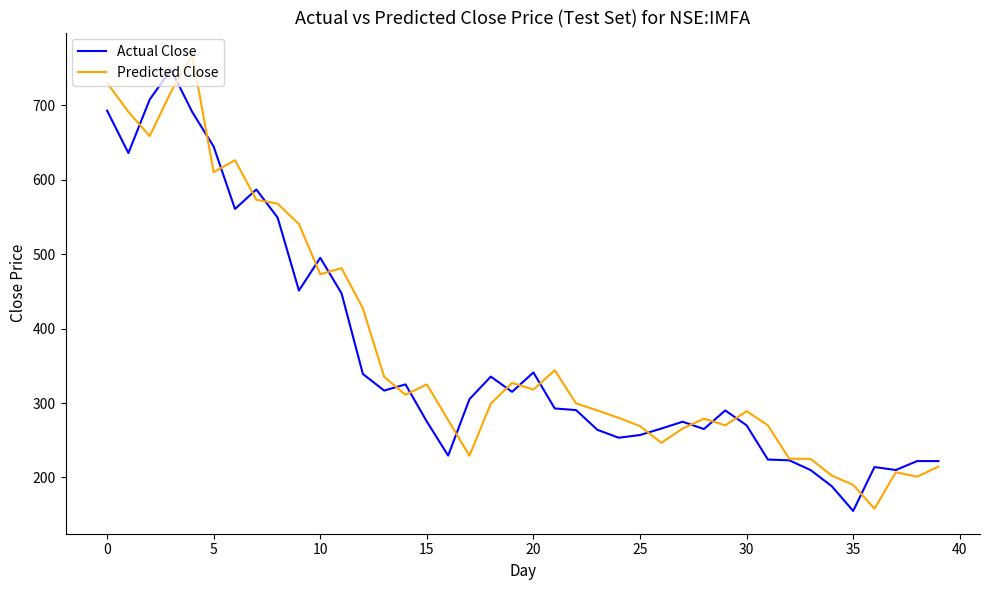

Which series has the largest range (max minus min)?

Predicted Close